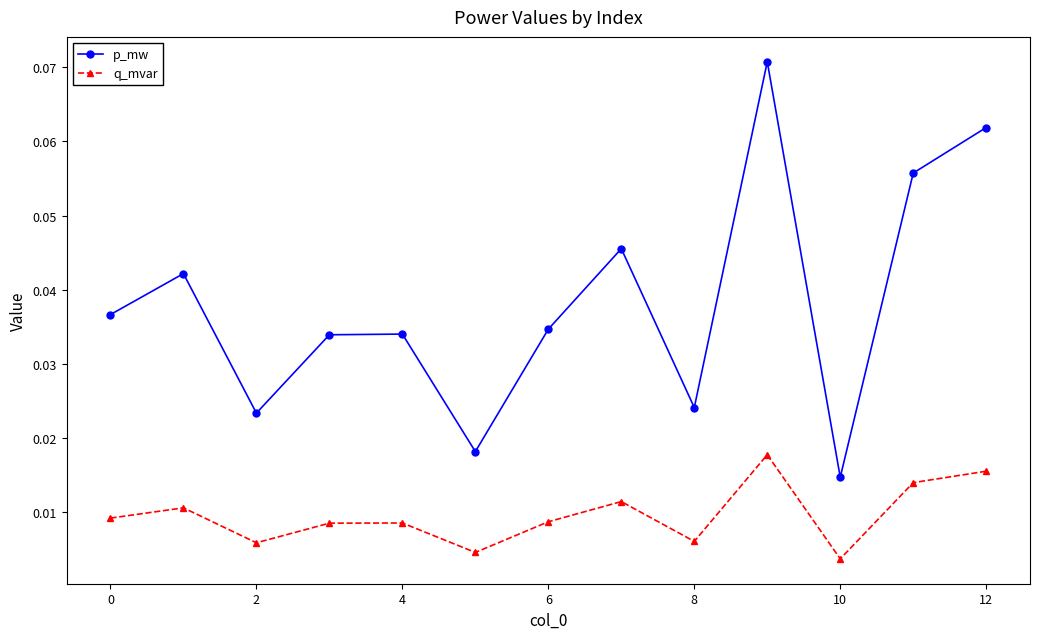

List the series in order of their overall mean, lowest first.

q_mvar, p_mw